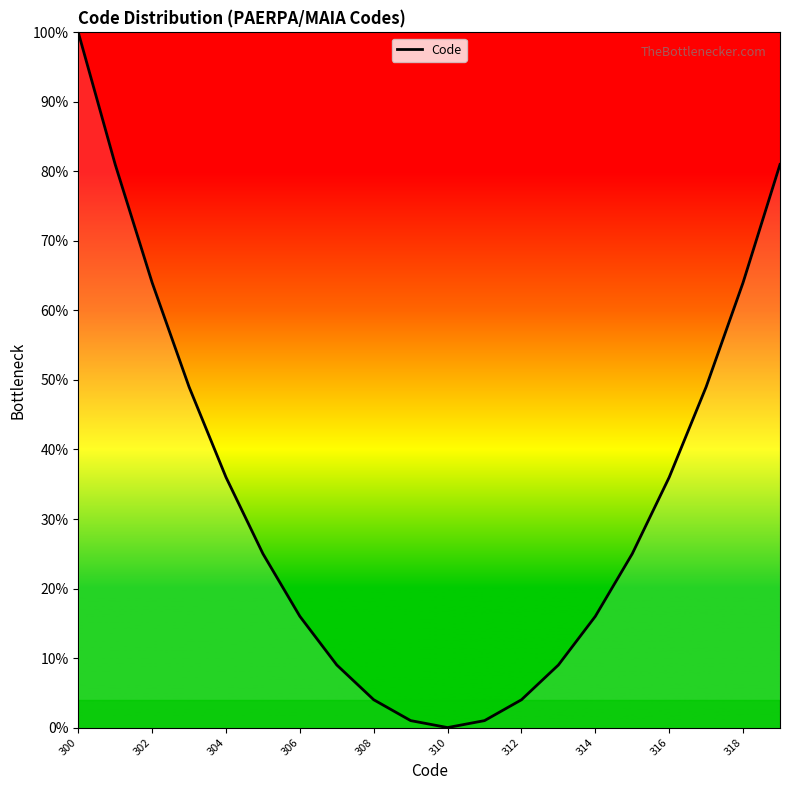

Does the chart display data point markers on the line(s)?

No